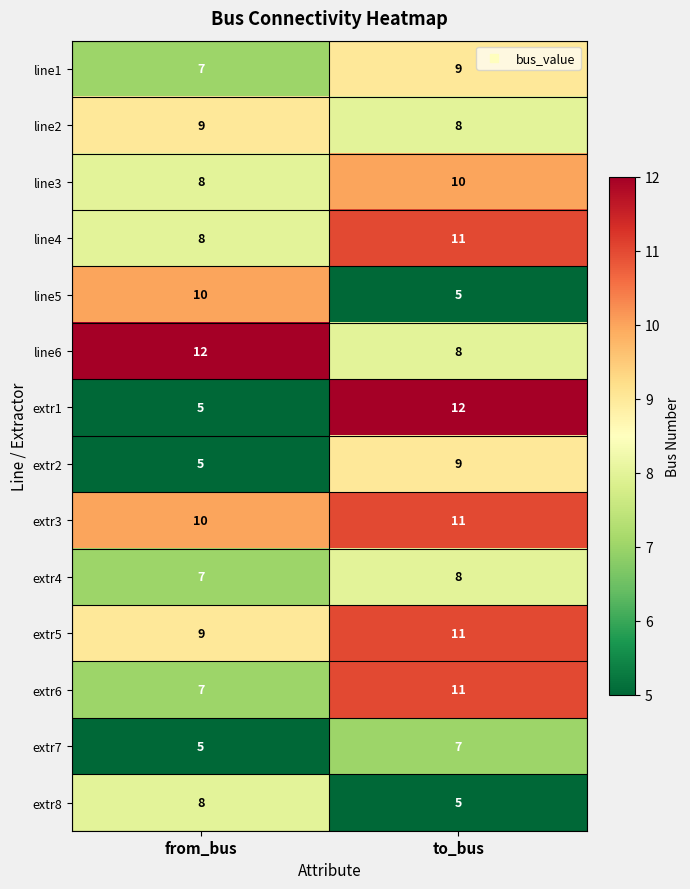

At which label does line1 reach its peak?

to_bus